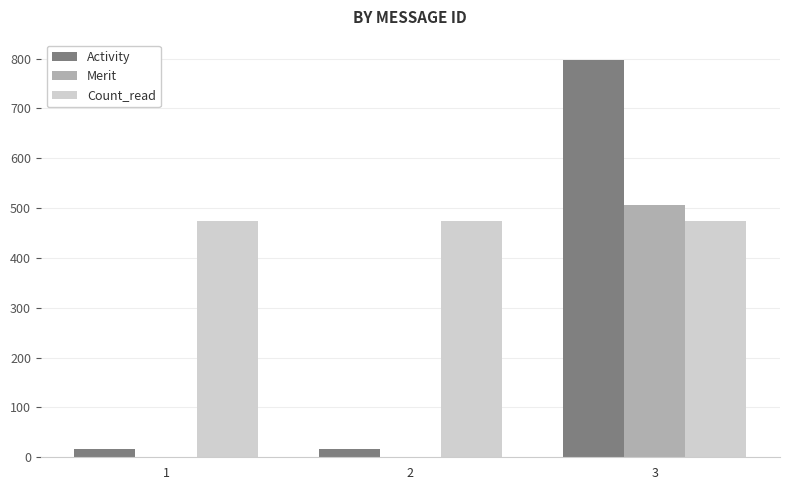

The value of Count_read at 2 is 728. True or false?

False